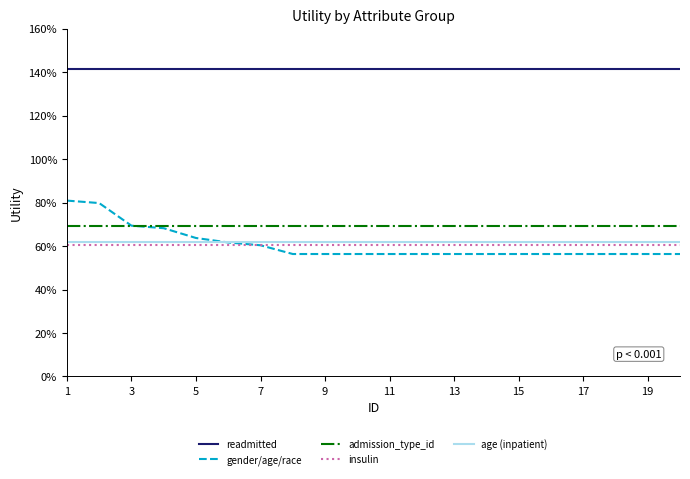

Is this an area chart (filled region under the line)?

No